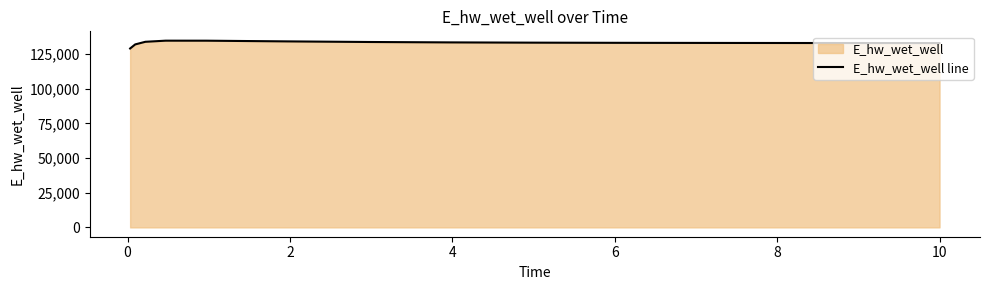

What is the smallest value displayed?

129115.2